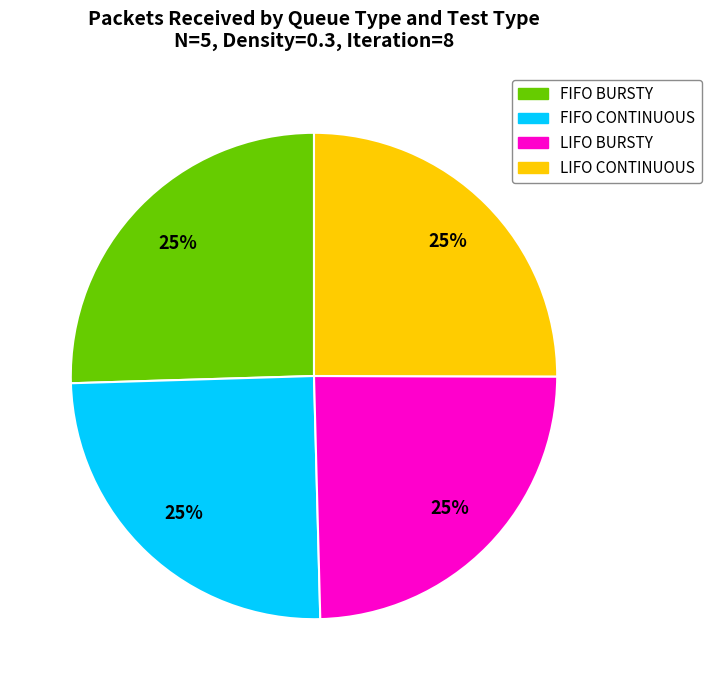

The FIFO BURSTY slice represents 17% of the pie. True or false?

False